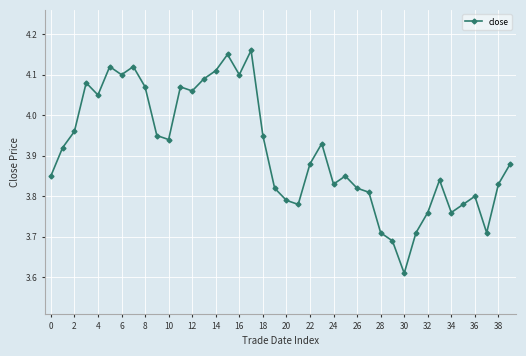

How many distinct data groups are displayed?

1